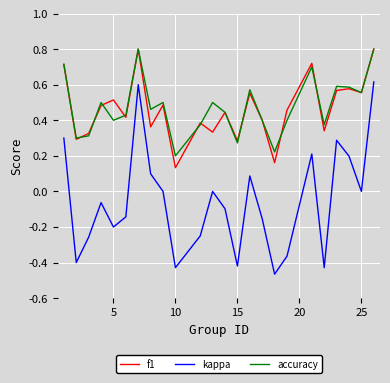

What are all the series names shown in the legend?

f1, kappa, accuracy